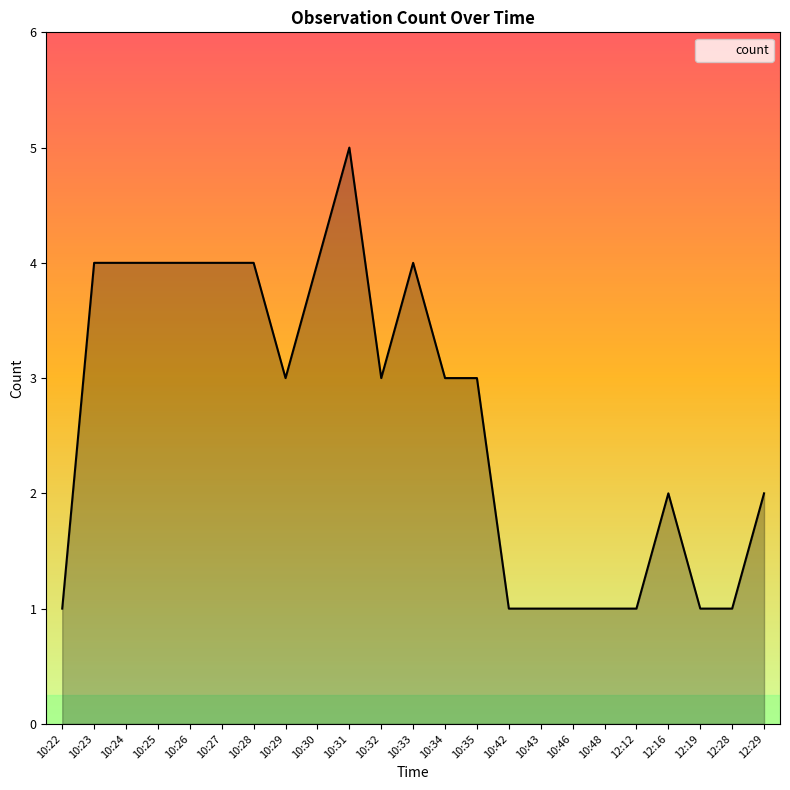

The value at 10:32 is 4. True or false?

False